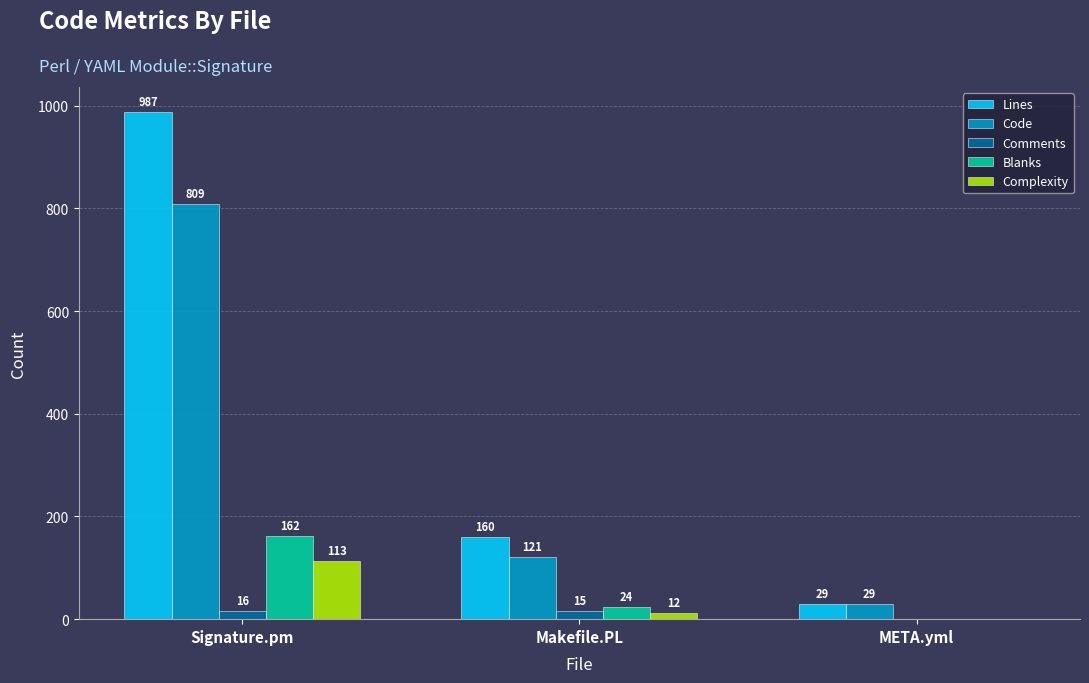

Between Signature.pm and Makefile.PL, which series saw the biggest shift?

Lines